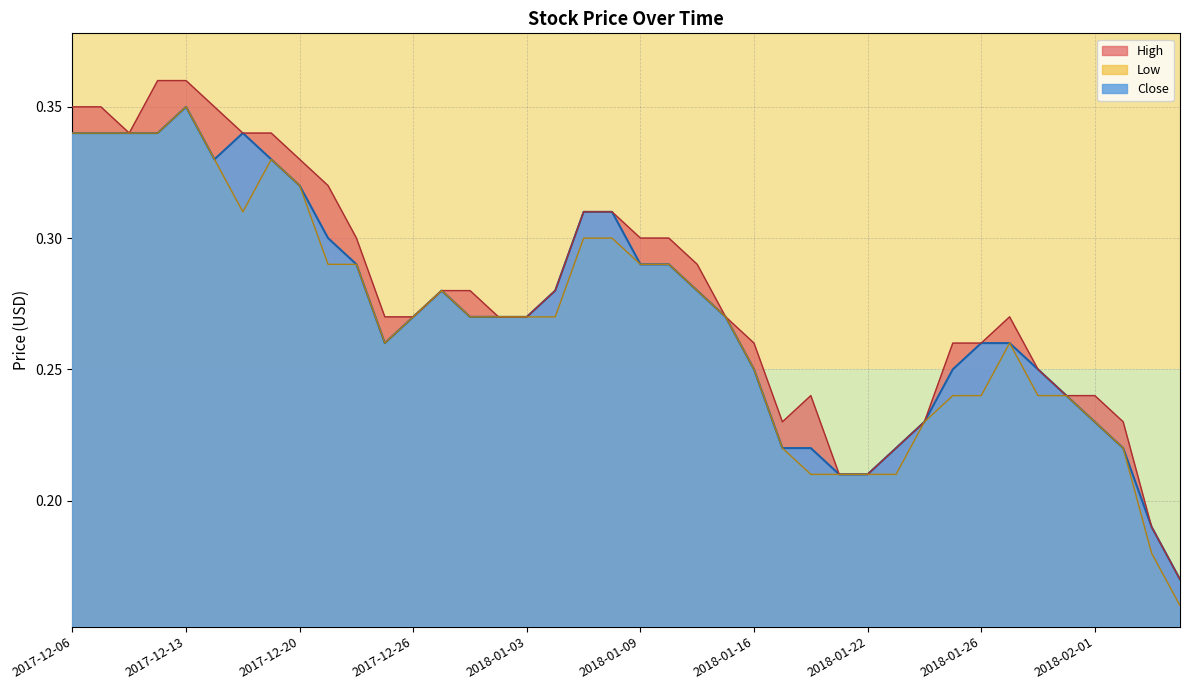

What position from the left is 2018-01-15?

24